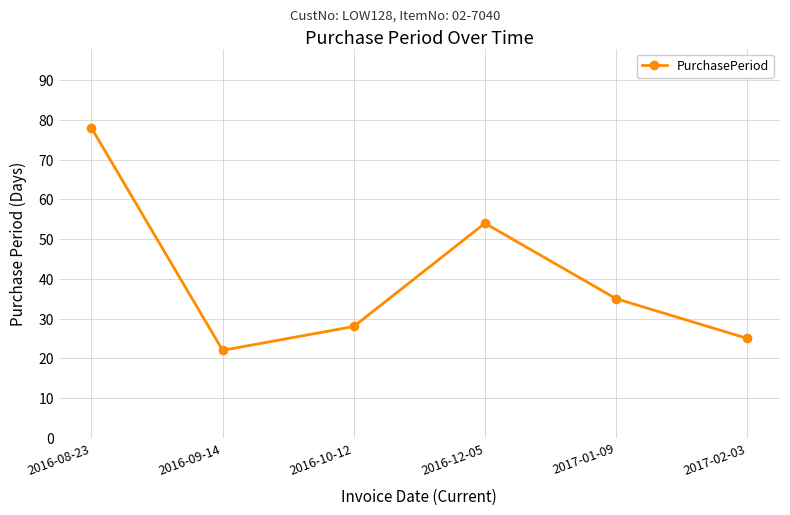

How many series are shown in this chart?

1